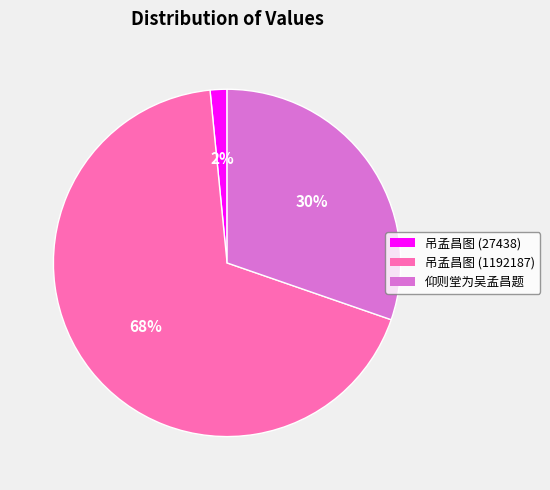

True or false: 吊孟昌图 (1192187) accounts for 68% of the total.

True